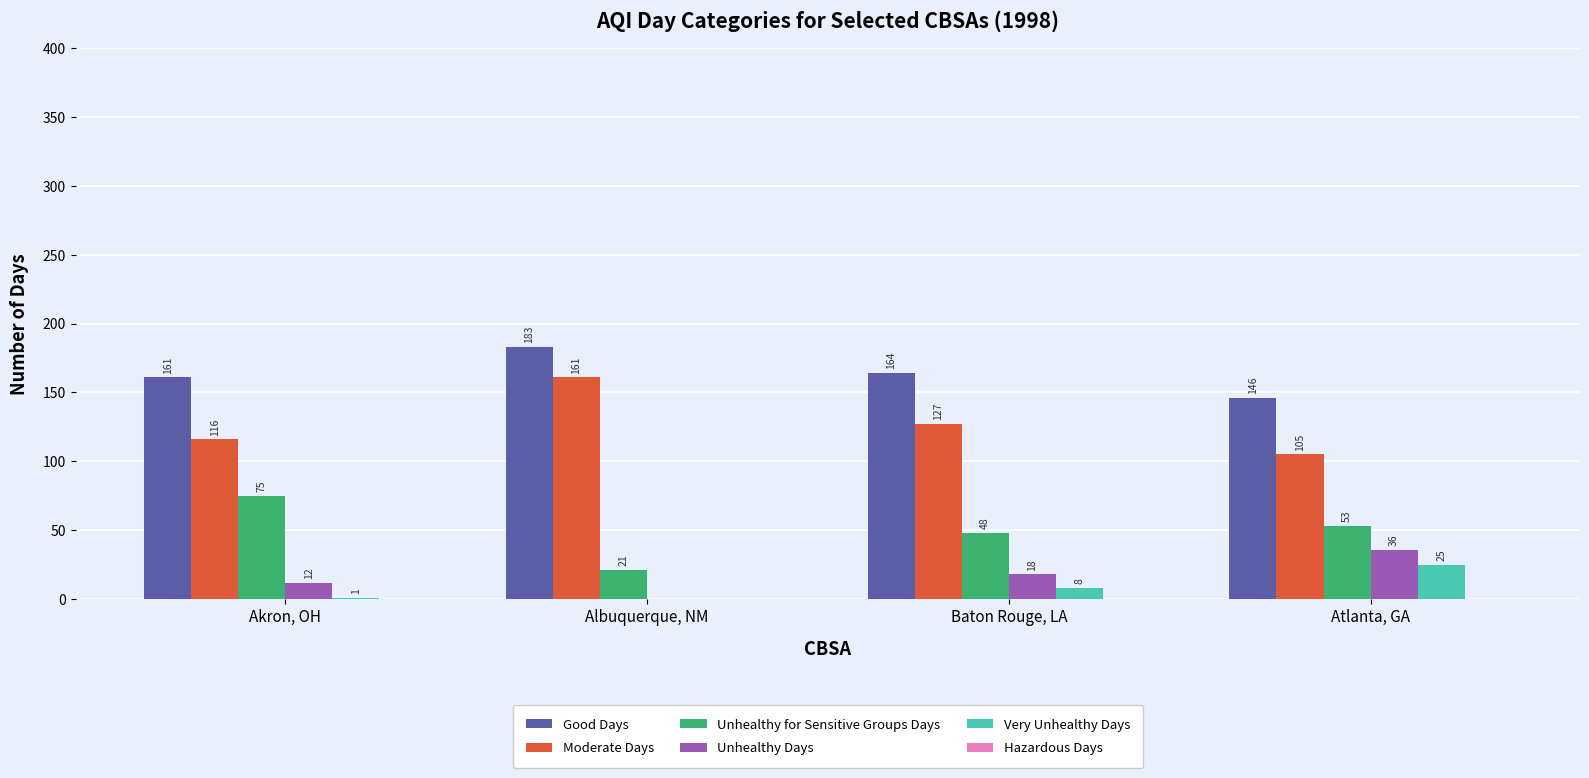

Between Baton Rouge, LA and Atlanta, GA, which series saw the biggest shift?

Moderate Days